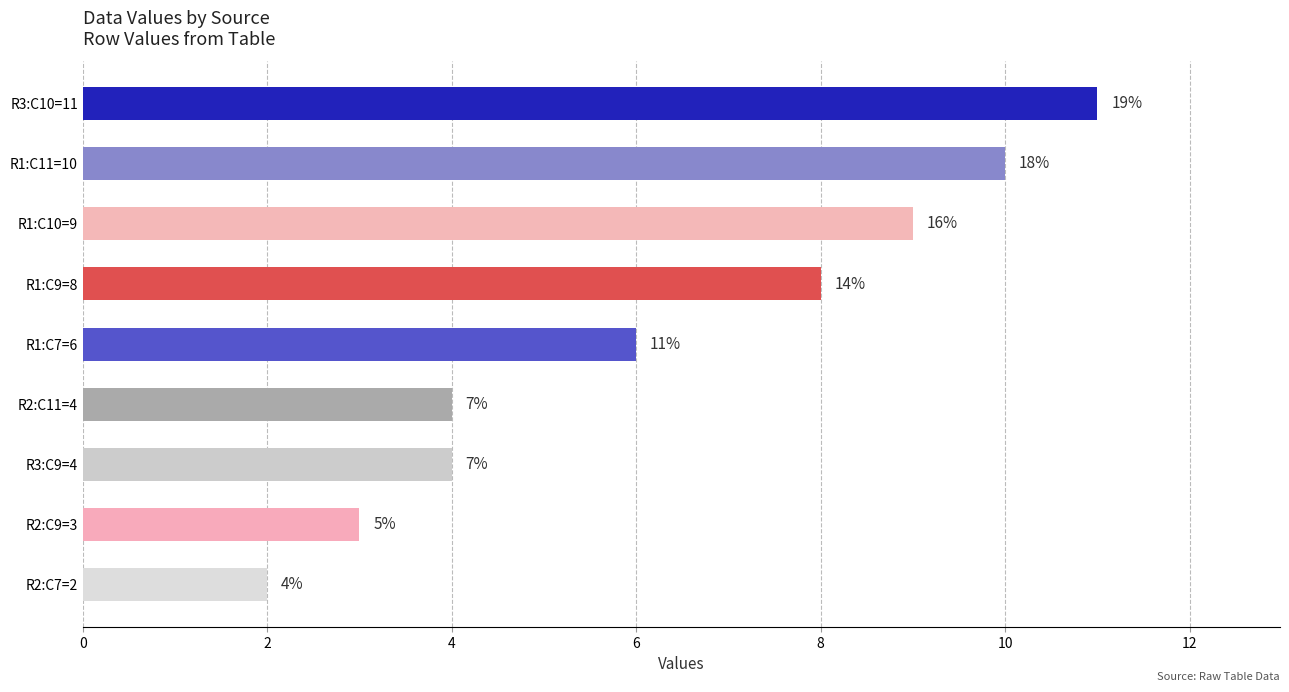

Does the chart contain any negative values?

No